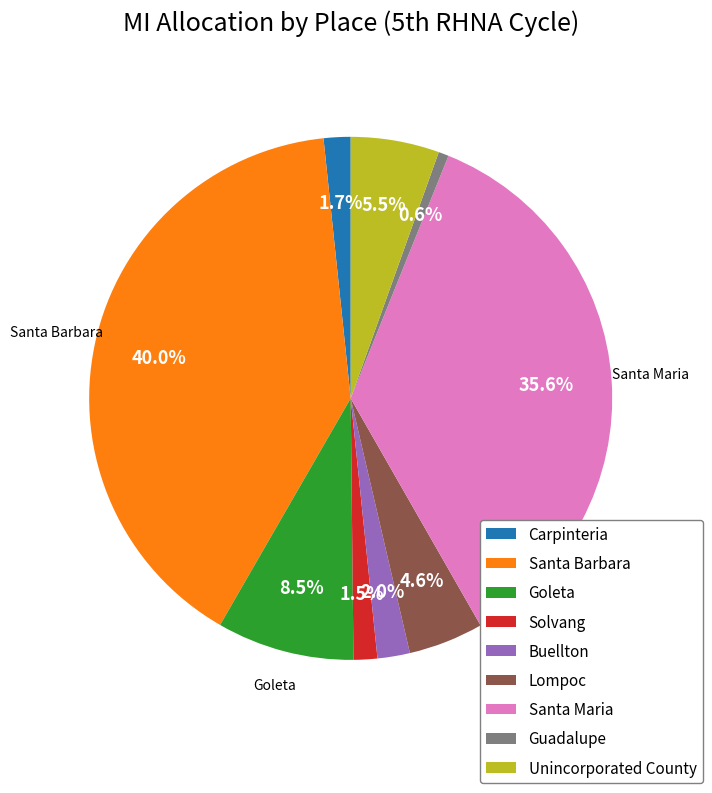

Between Lompoc and Carpinteria, which is larger?

Lompoc